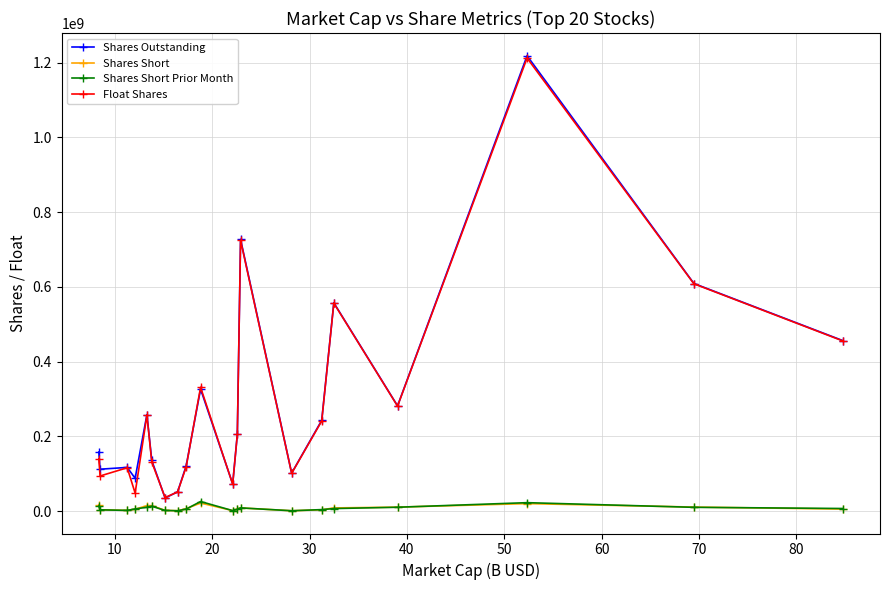

True or false: Shares Short and Shares Outstanding cross at least once.

False